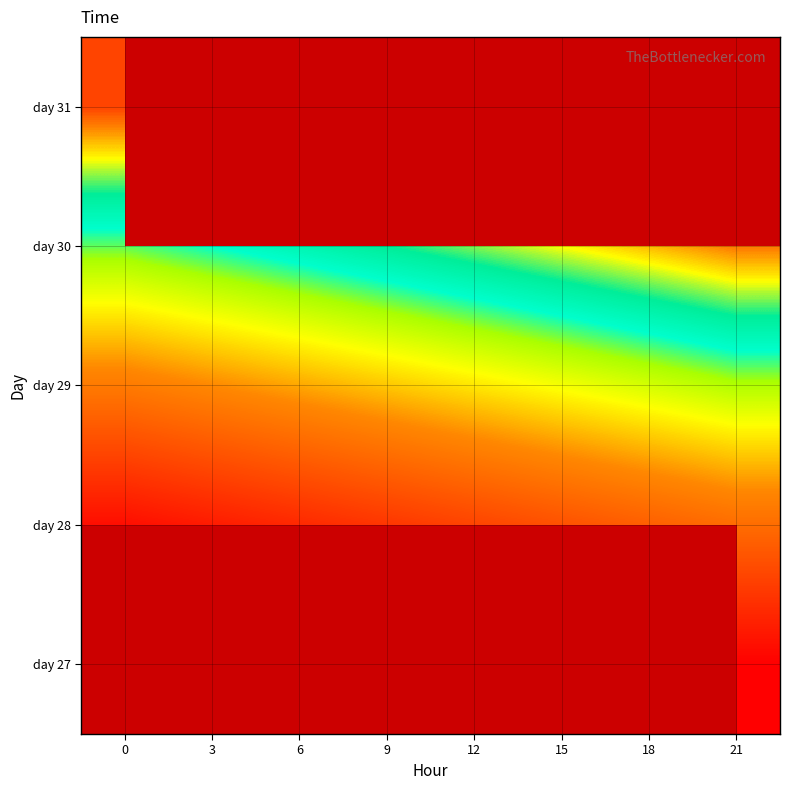

Count the number of categories in the chart.

8